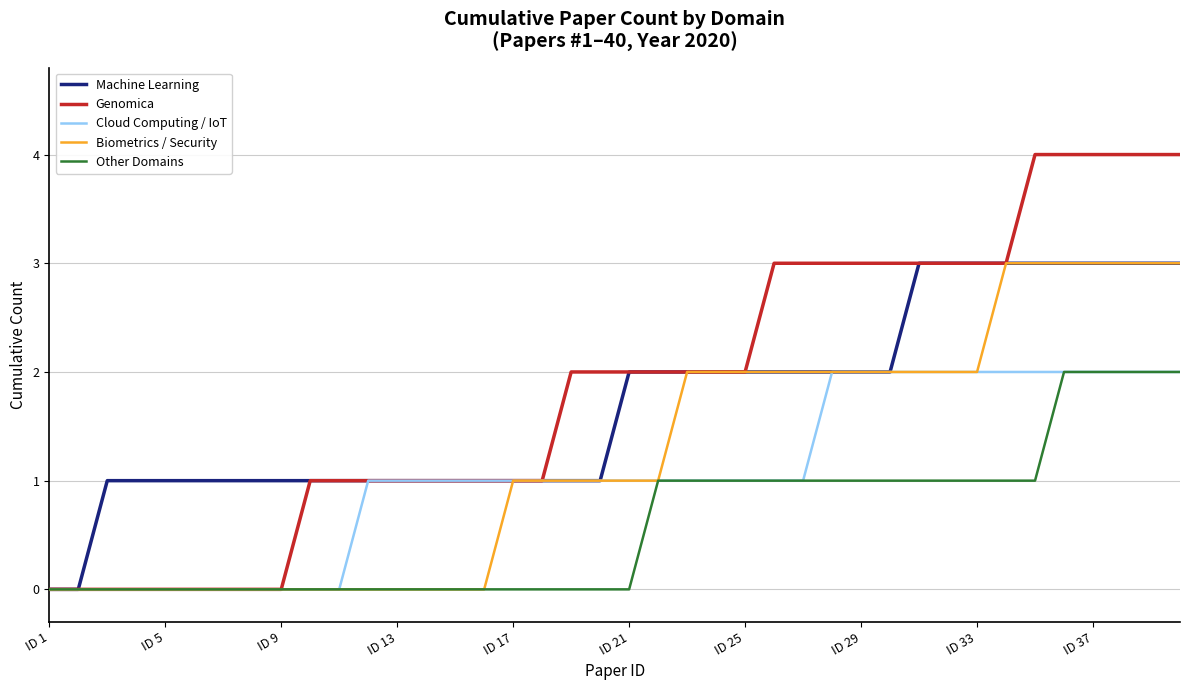

Which series has the widest spread of values?

Genomica